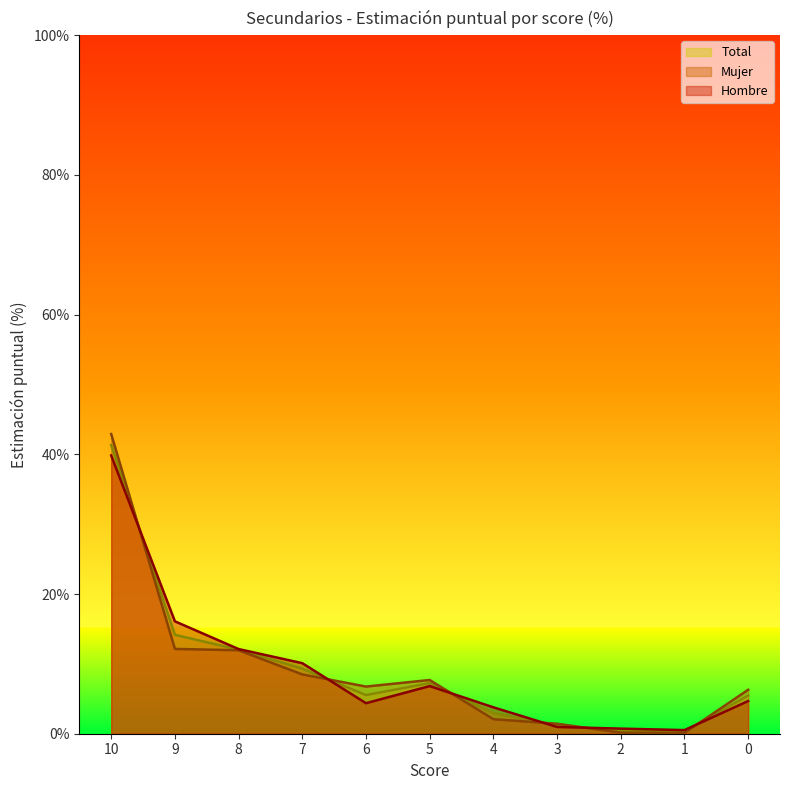

The Total series shows 0.3 at 2. True or false?

False